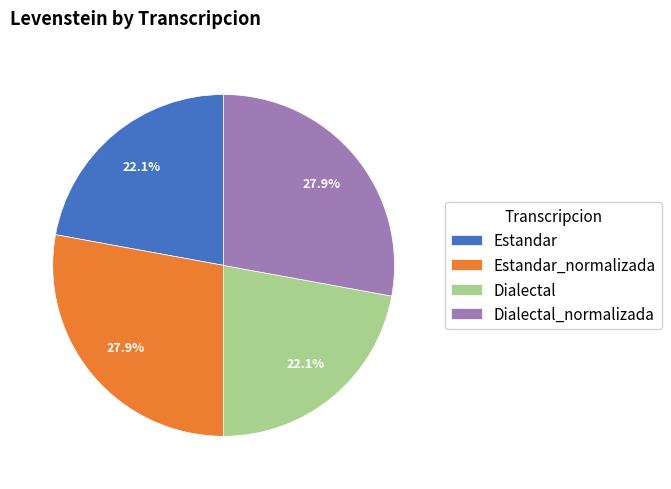

Combined, what portion of the pie is Dialectal and Estandar_normalizada?

50.0%